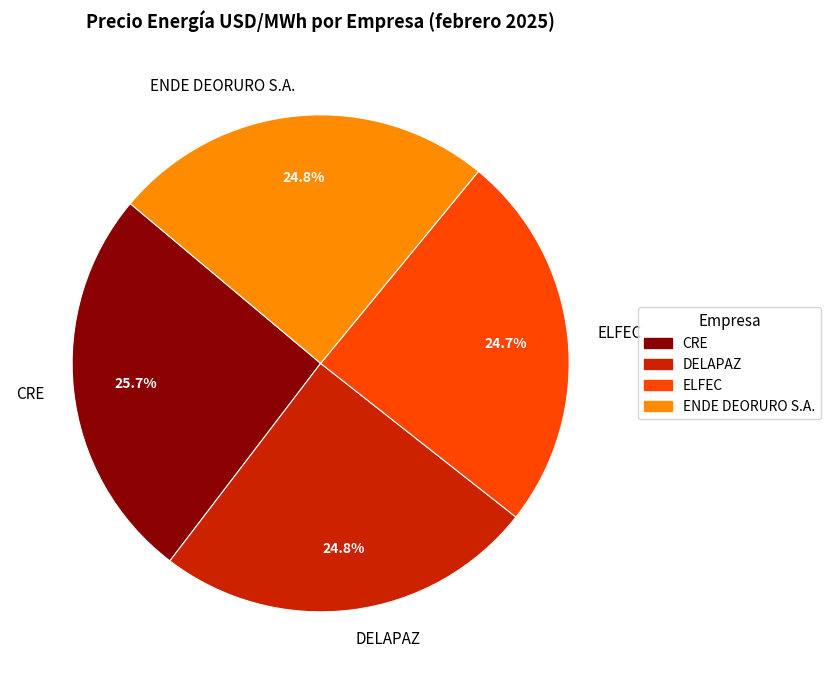

To the nearest percent, what is the combined percentage of ELFEC and CRE?

50%